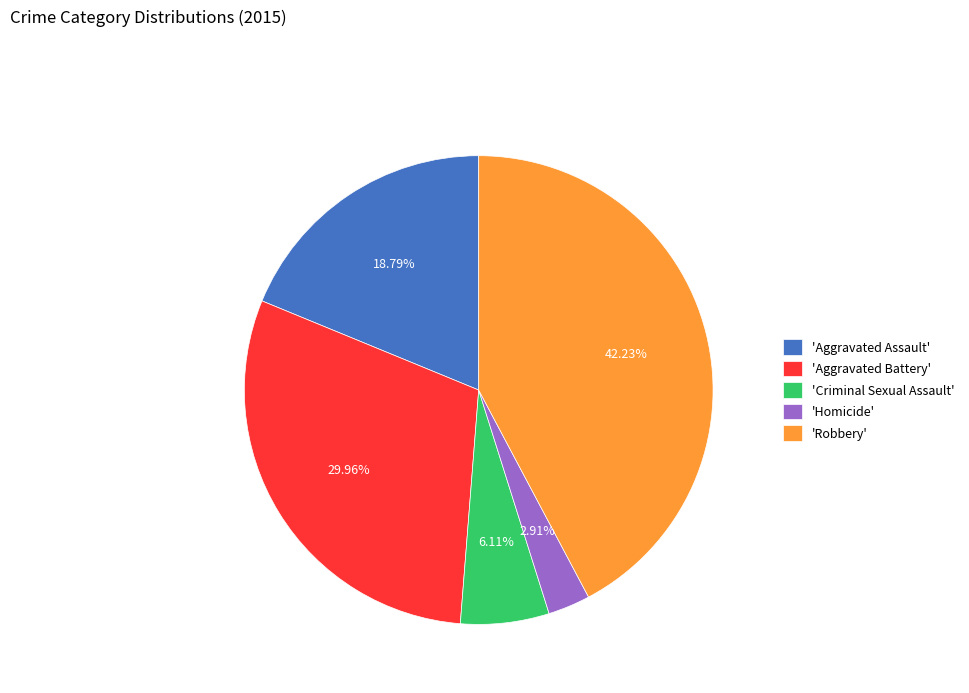

Does any single category account for the majority?

No